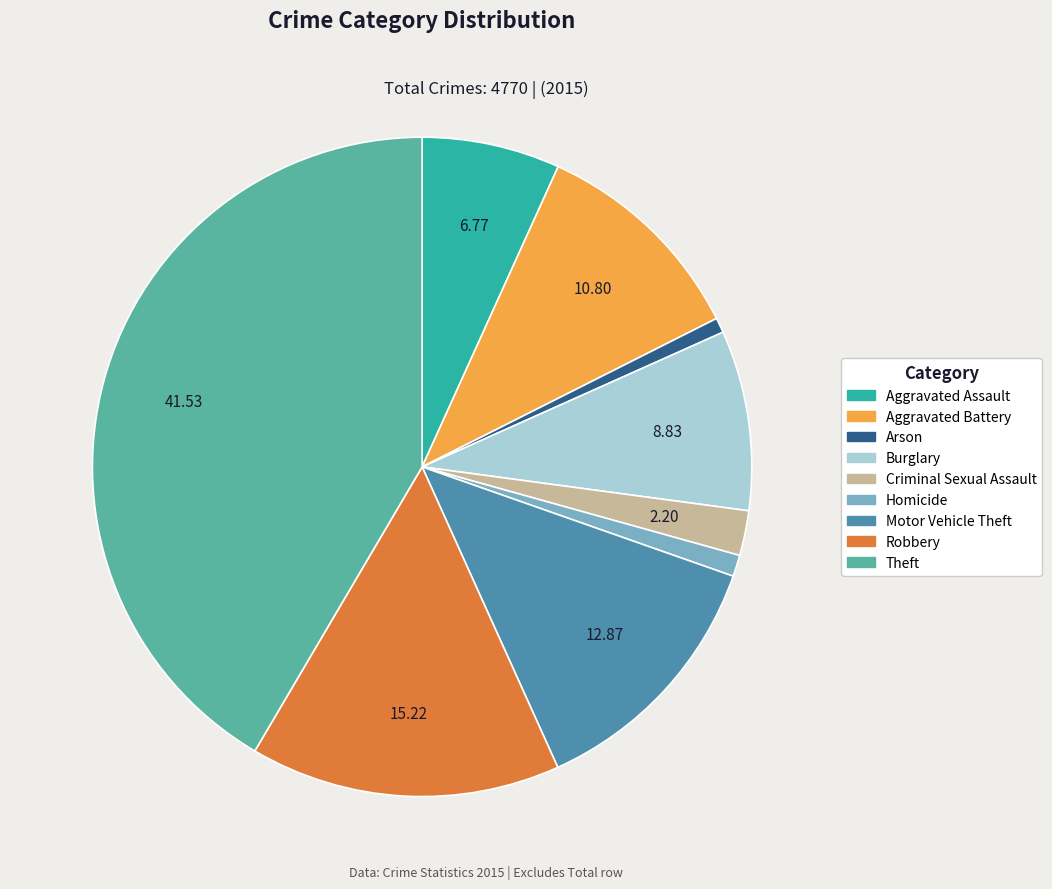

Which category has the biggest portion of the pie?

Theft